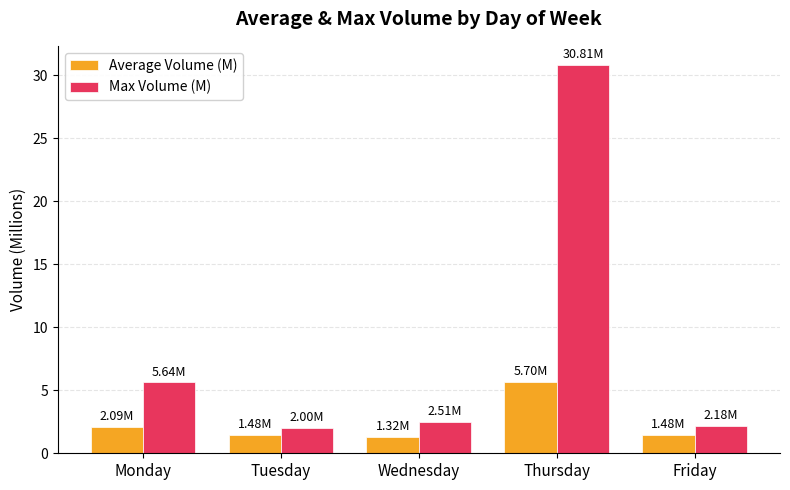

What is the difference between the maximum and minimum values in the Average Volume (M) series?

4.4